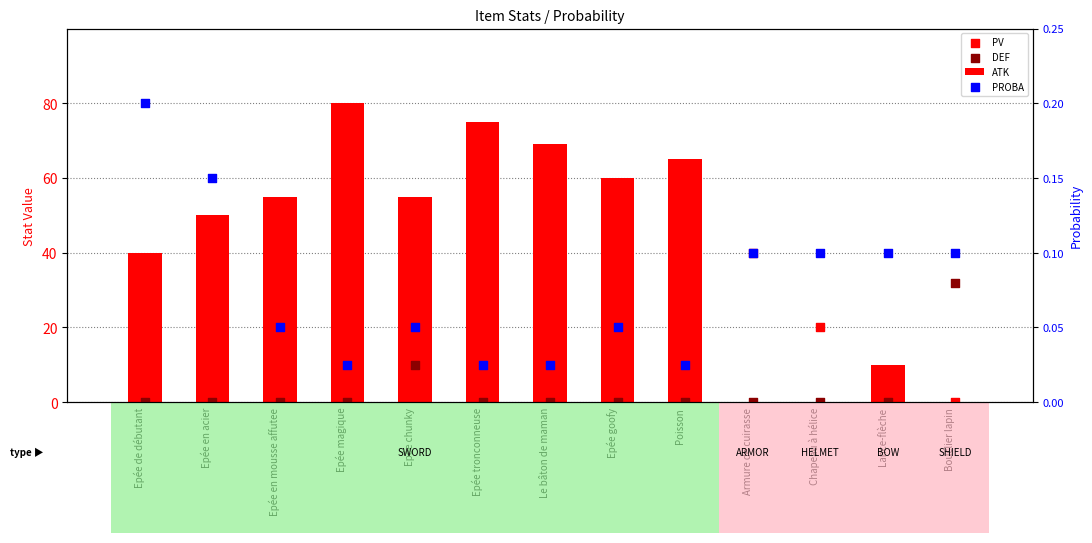

Which series has the widest spread of Y values?

ATK